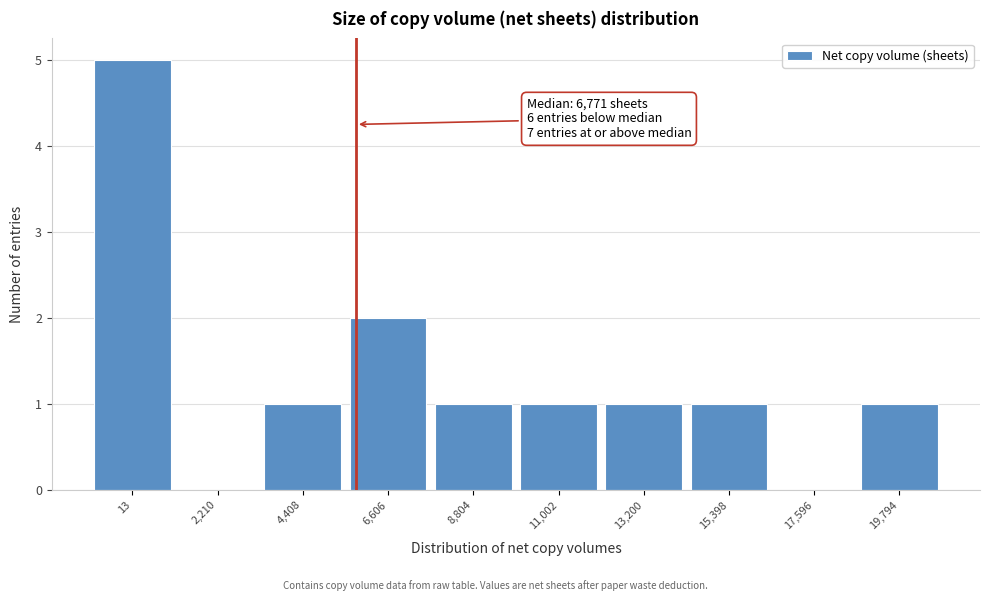

Reading right to left, transcribe all the data shown in this chart.

19,794=1	17,596=0	15,398=1	13,200=1	11,002=1	8,804=1	6,606=2	4,408=1	2,210=0	13=5